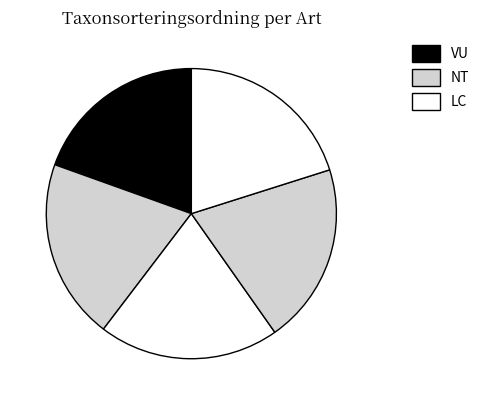

How many slices are in this pie chart?

5